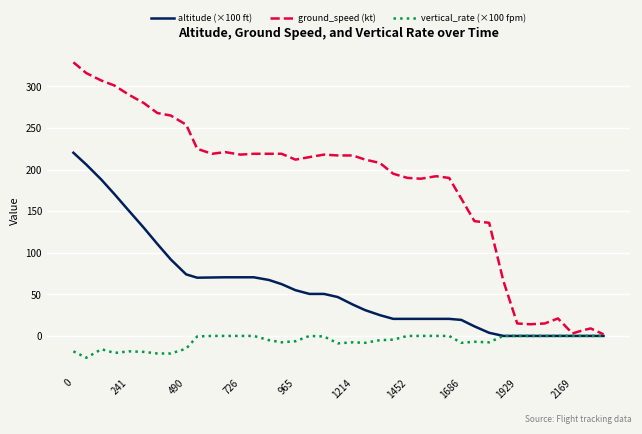

Which series has the widest spread of values?

ground_speed (kt)